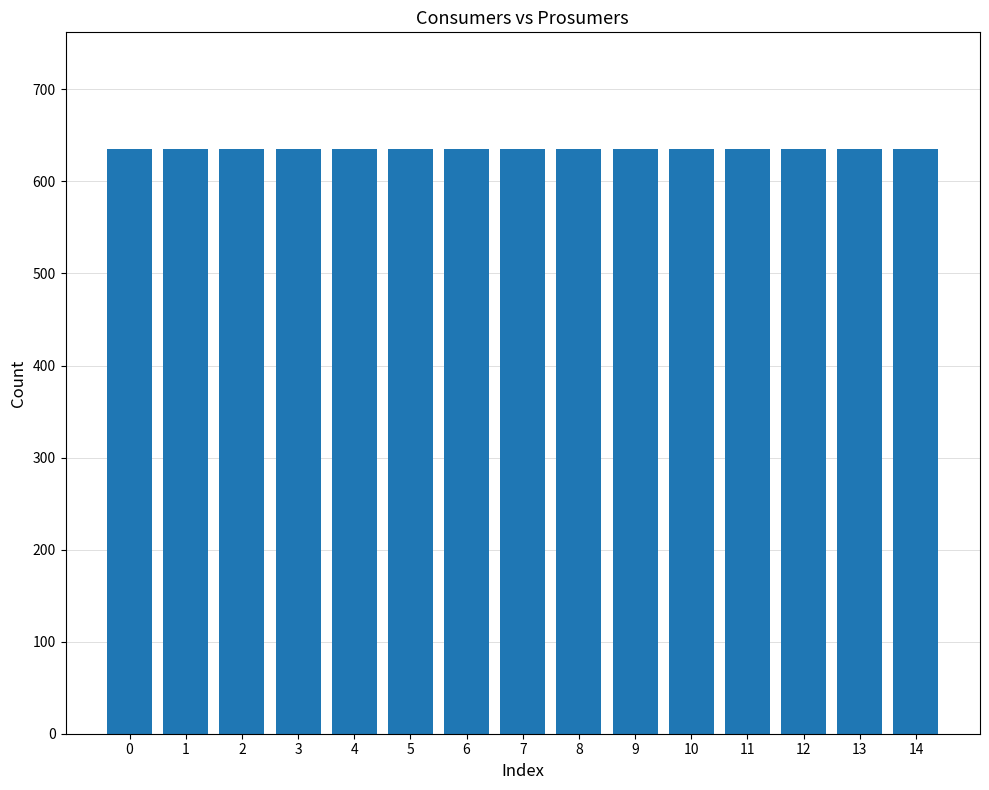

Read the Consumers value at 10.

635